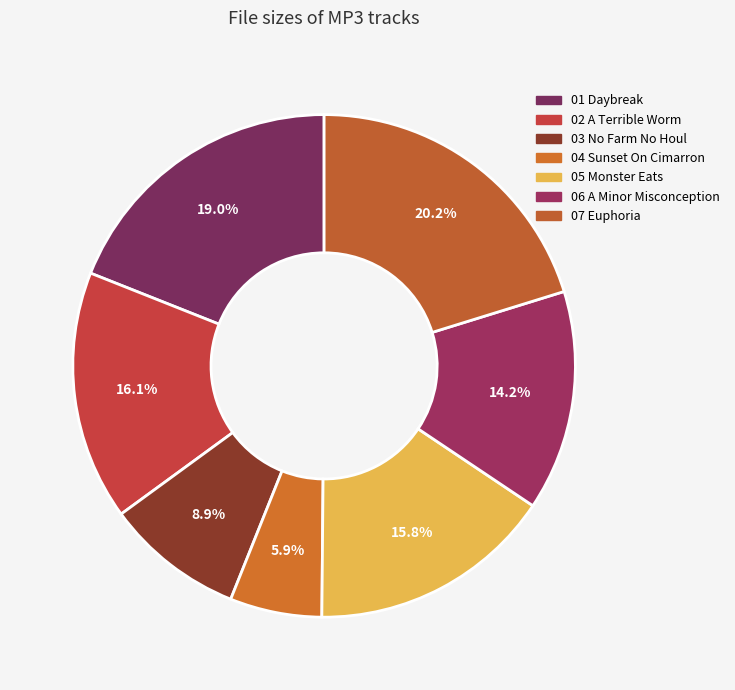

Count the number of slices in the pie.

7